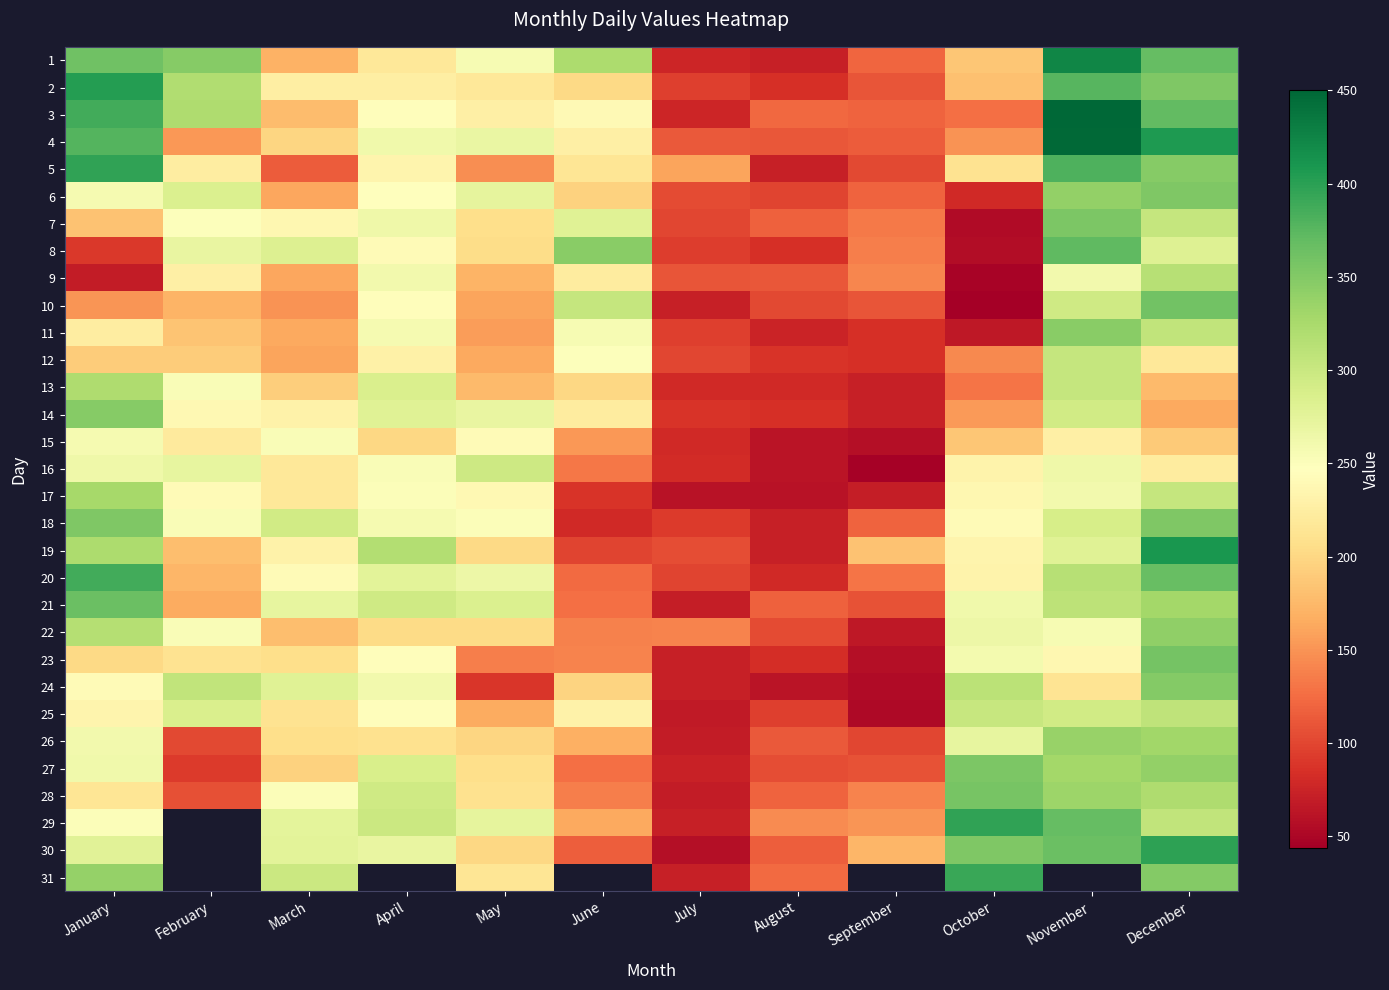

How many categories are shown in the chart?

12